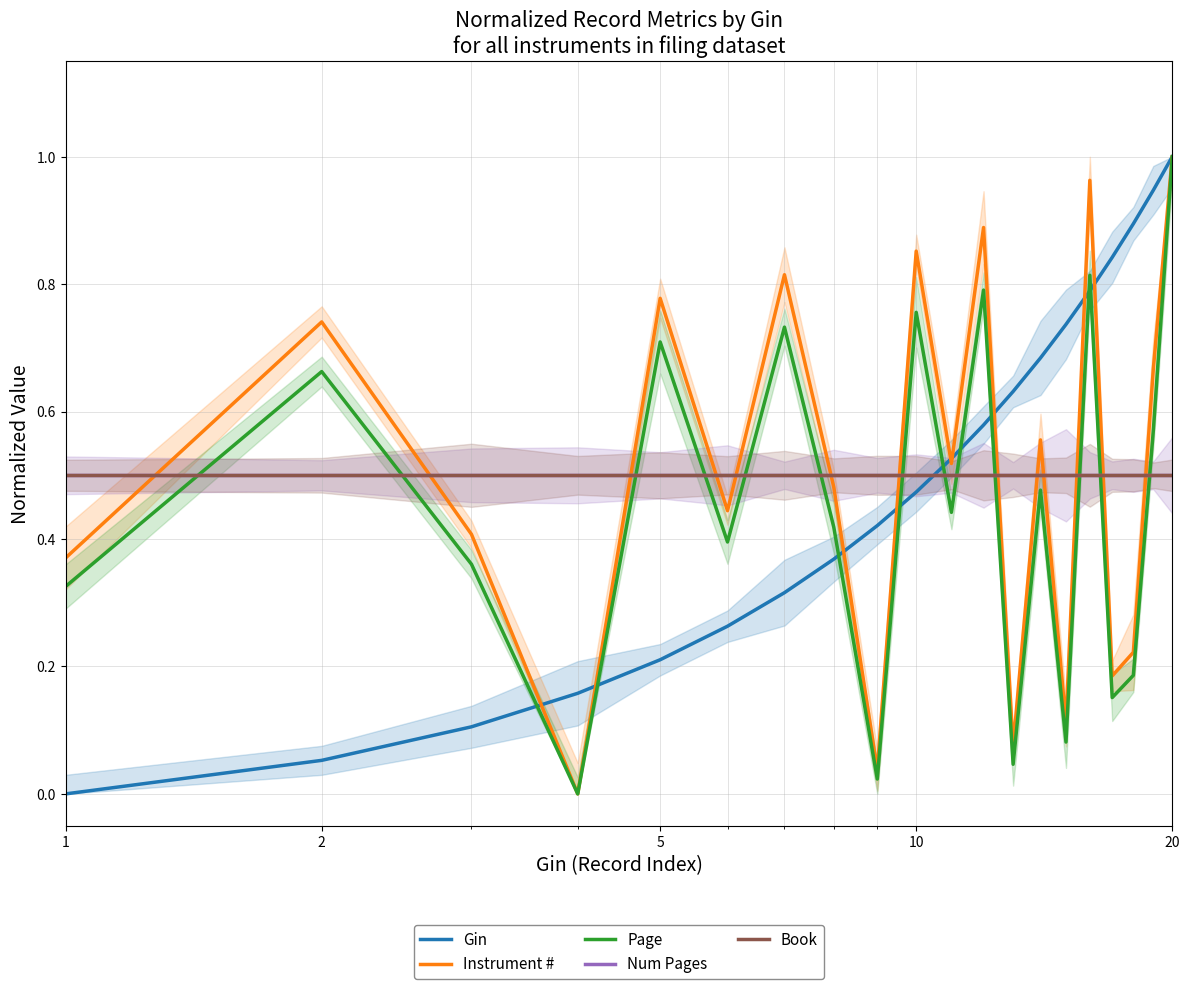

At how many categories does at least one series exceed 0?

20